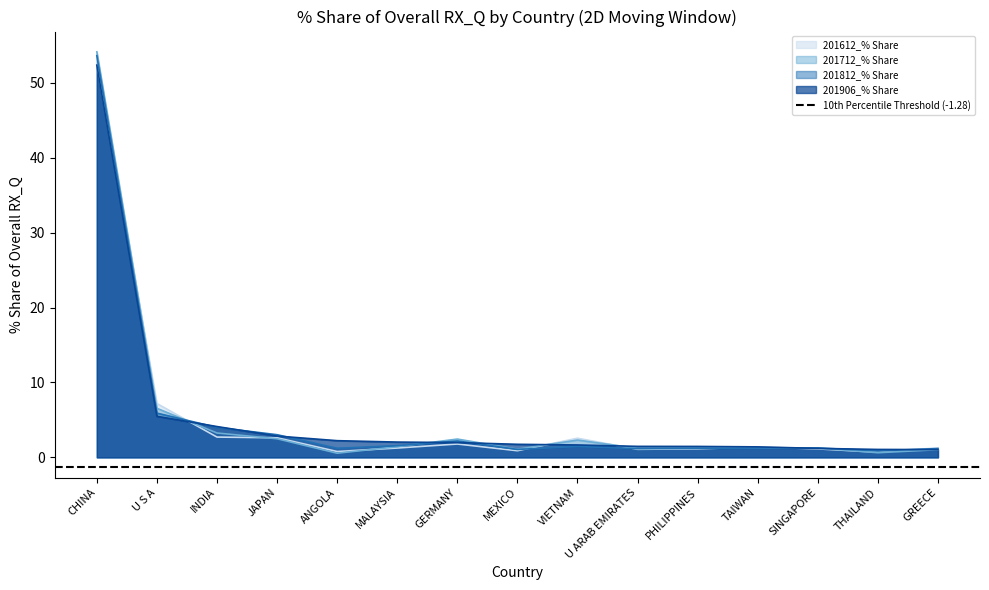

What is the value of the 201712_% Share point at the 8th from the left?

1.1